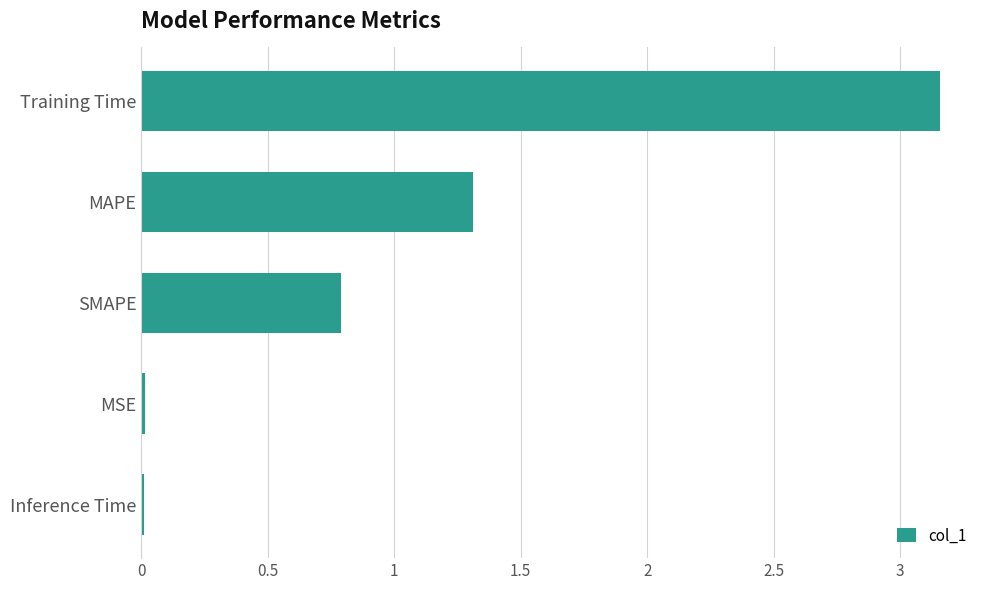

True or false: the data shows 1.3 at MAPE.

True